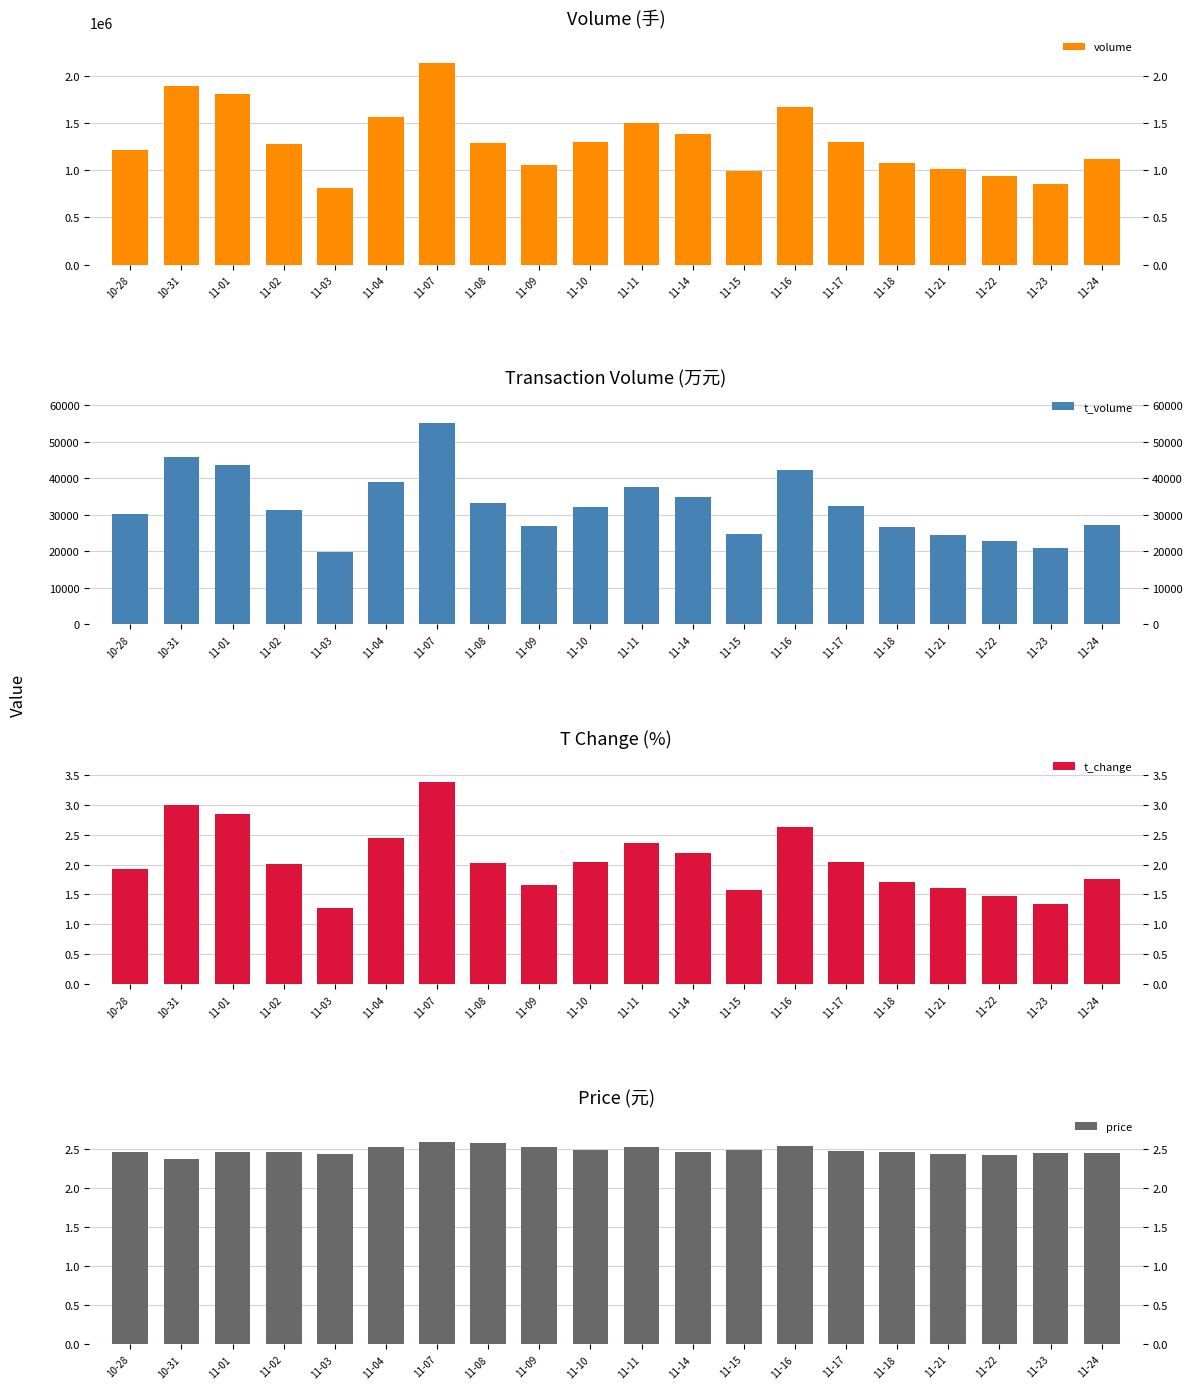

What is the maximum value for volume?

2145093